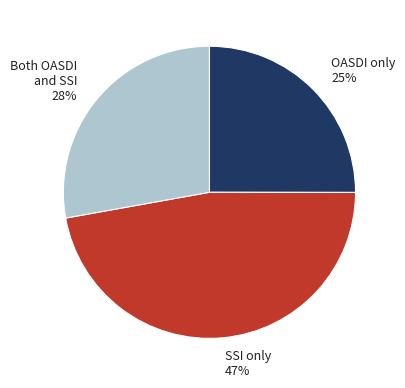

To the nearest percent, what percentage of the pie is SSI only?

47%